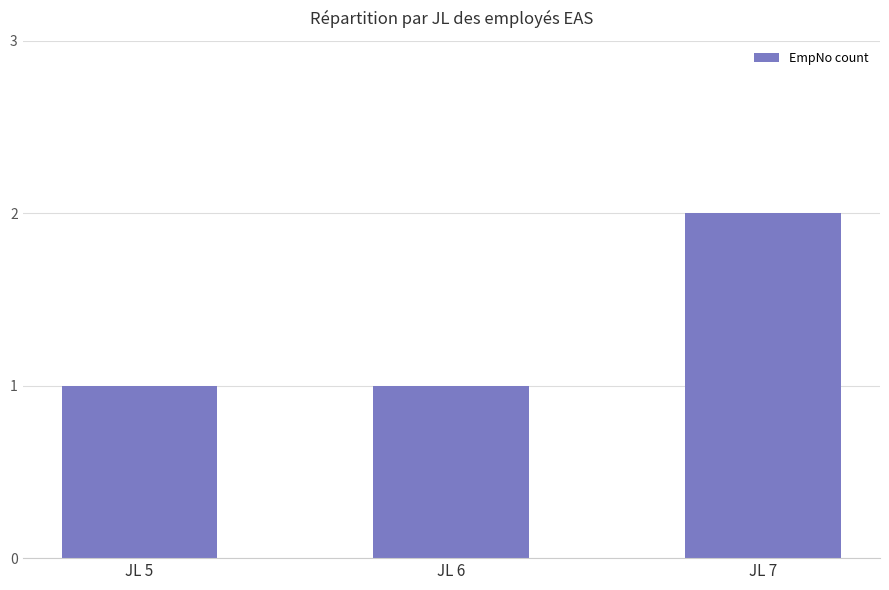

What is the smallest value displayed?

1